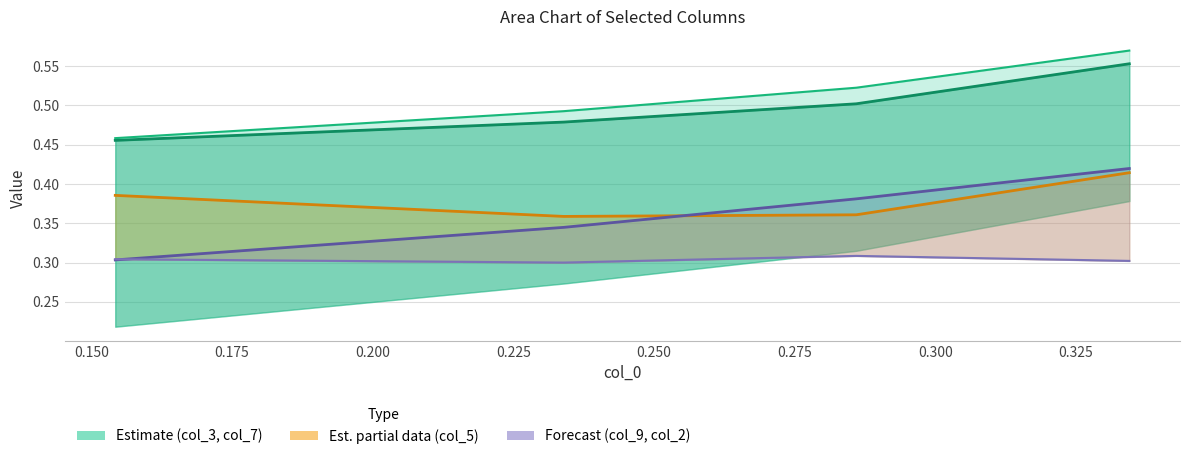

Is it true that col_2 equals 0.3 at 0.285961872?

True